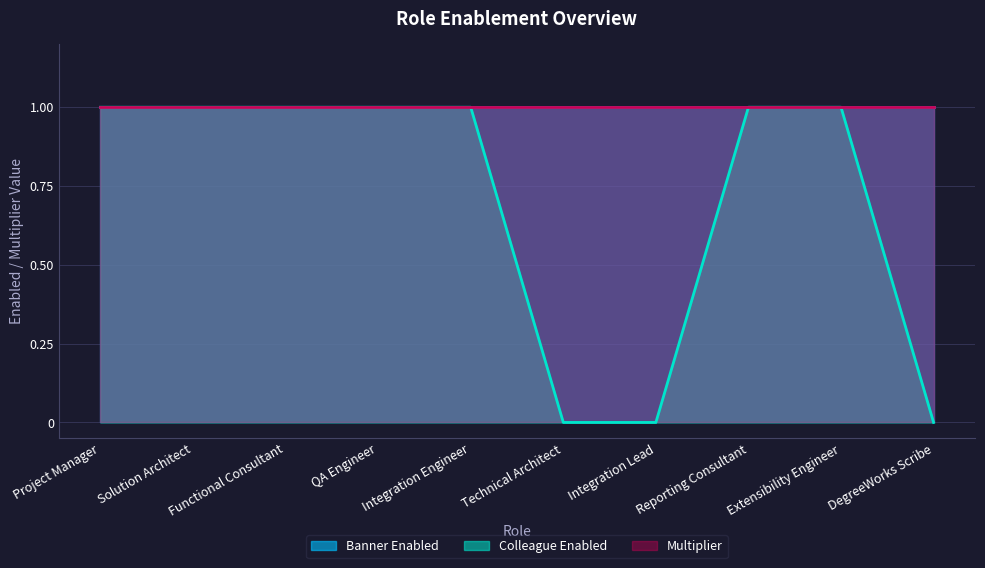

Reading left to right, extract all data points from this chart.

Banner Enabled: Project Manager=1	Solution Architect=1	Functional Consultant=1	QA Engineer=1	Integration Engineer=1	Technical Architect=1	Integration Lead=1	Reporting Consultant=1	Extensibility Engineer=1	DegreeWorks Scribe=1
Colleague Enabled: Project Manager=1	Solution Architect=1	Functional Consultant=1	QA Engineer=1	Integration Engineer=1	Technical Architect=0	Integration Lead=0	Reporting Consultant=1	Extensibility Engineer=1	DegreeWorks Scribe=0
Multiplier: Project Manager=1	Solution Architect=1	Functional Consultant=1	QA Engineer=1	Integration Engineer=1	Technical Architect=1	Integration Lead=1	Reporting Consultant=1	Extensibility Engineer=1	DegreeWorks Scribe=1